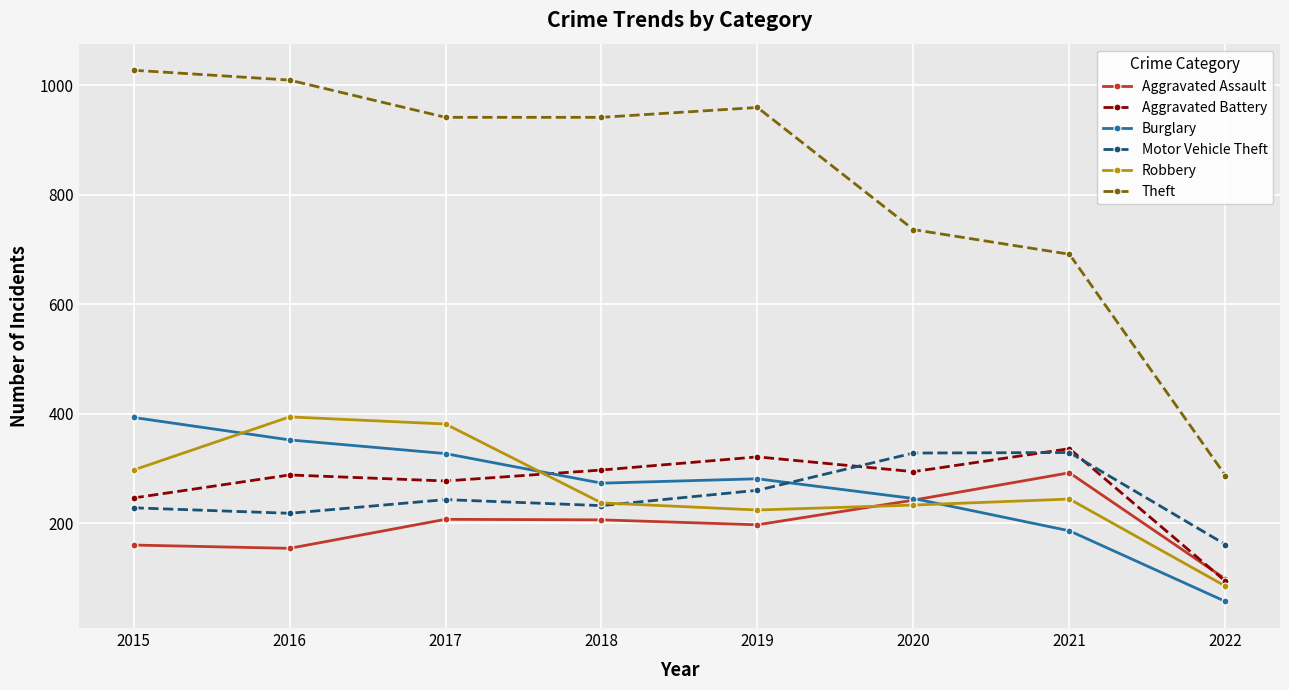

What is the value of the Burglary point at the 8th from the left?

57